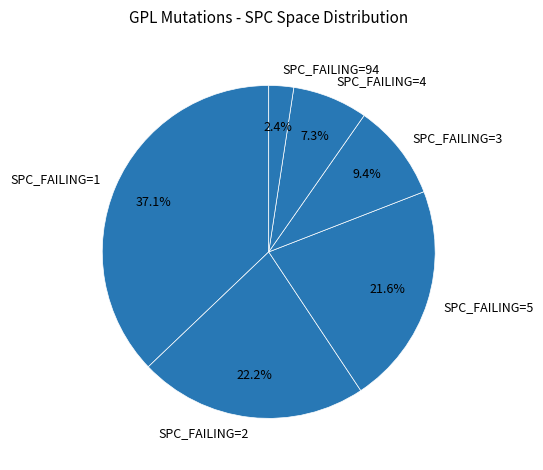

Between SPC_FAILING=3 and SPC_FAILING=2, which is larger?

SPC_FAILING=2